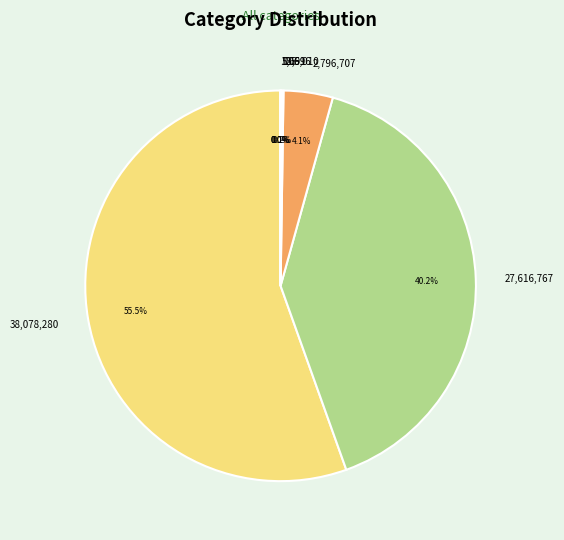

Which slice is the largest?

38,078,280